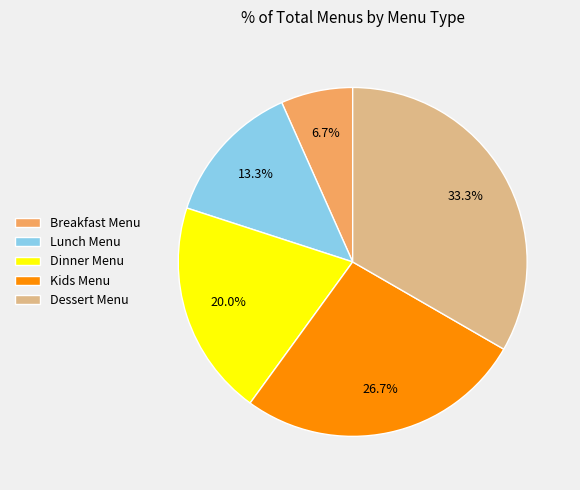

To the nearest percent, what percentage of the pie is Dessert Menu?

33%